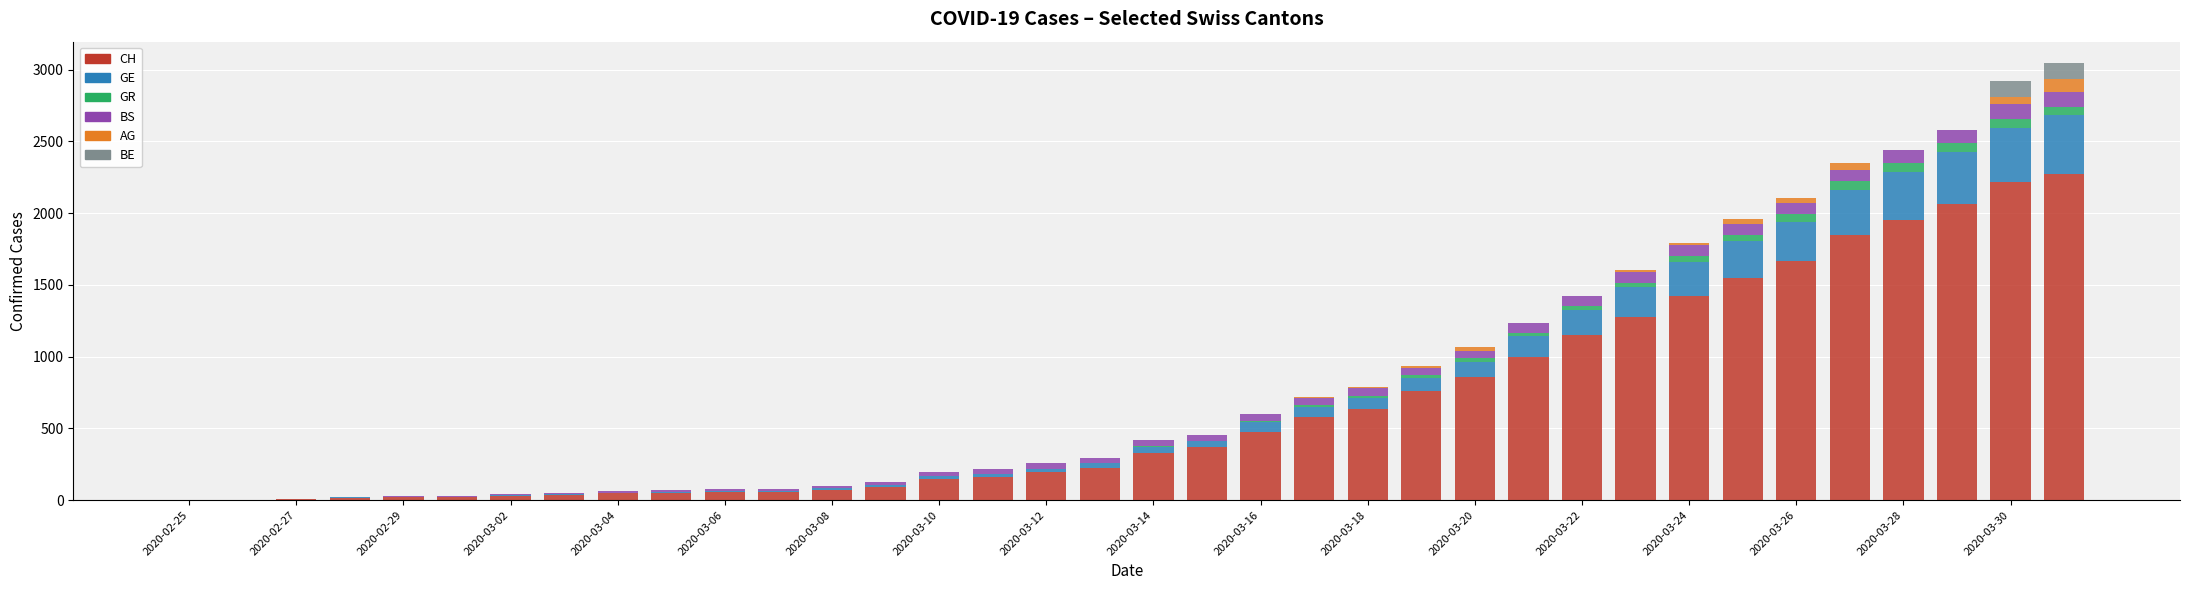

How many categories are shown in the chart?

36